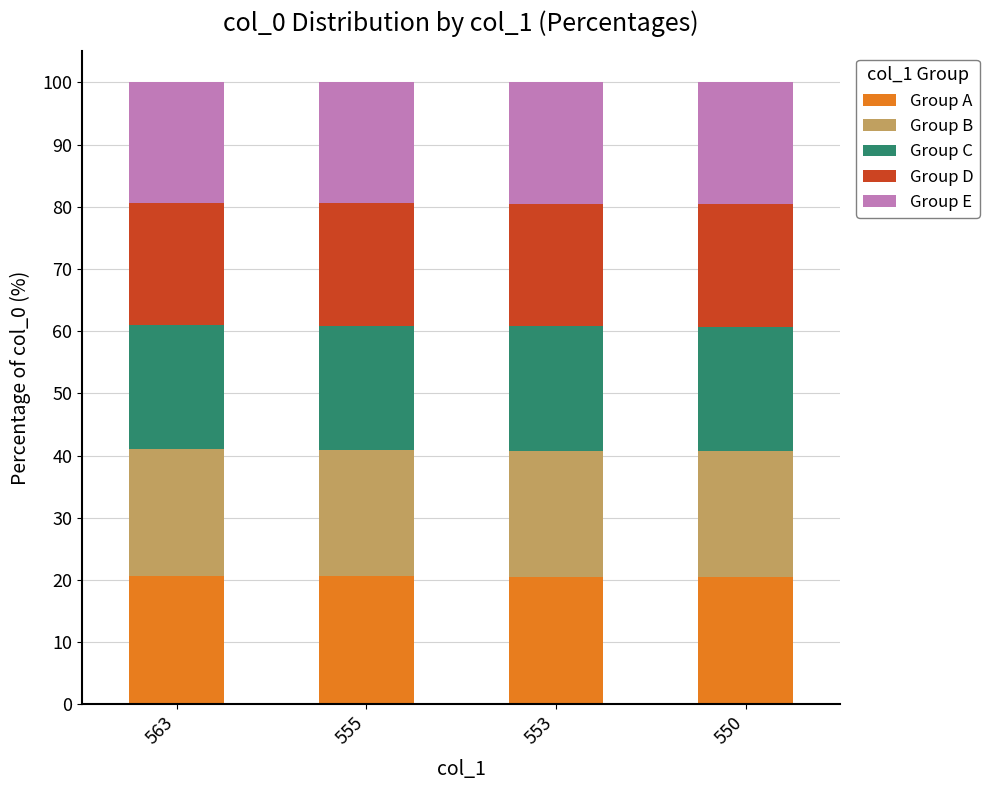

List the series in order of their peak value, lowest first.

Group E, Group D, Group C, Group B, Group A